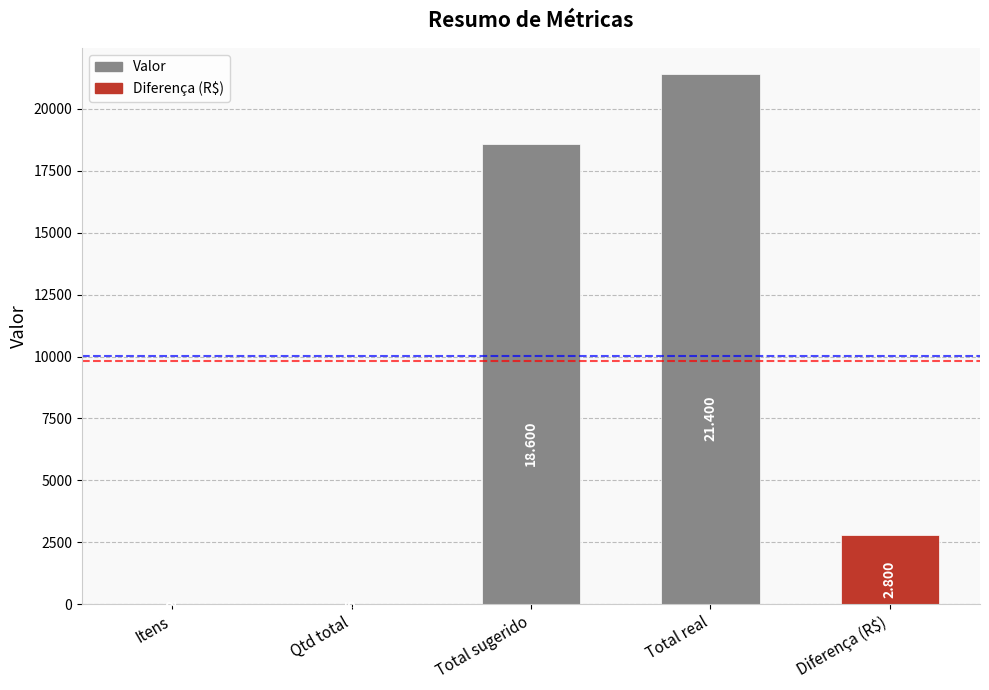

What is the difference between the maximum and minimum values?

21398